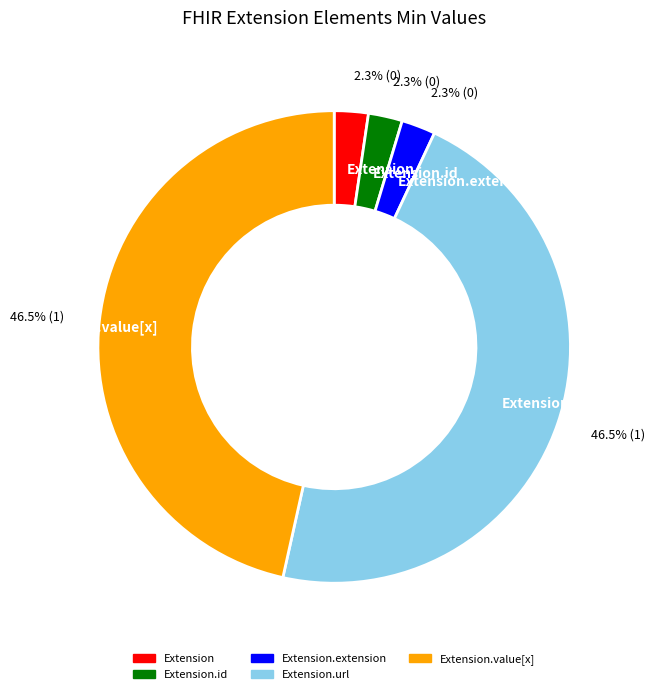

What portion of the pie excludes Extension.url?

53.5%